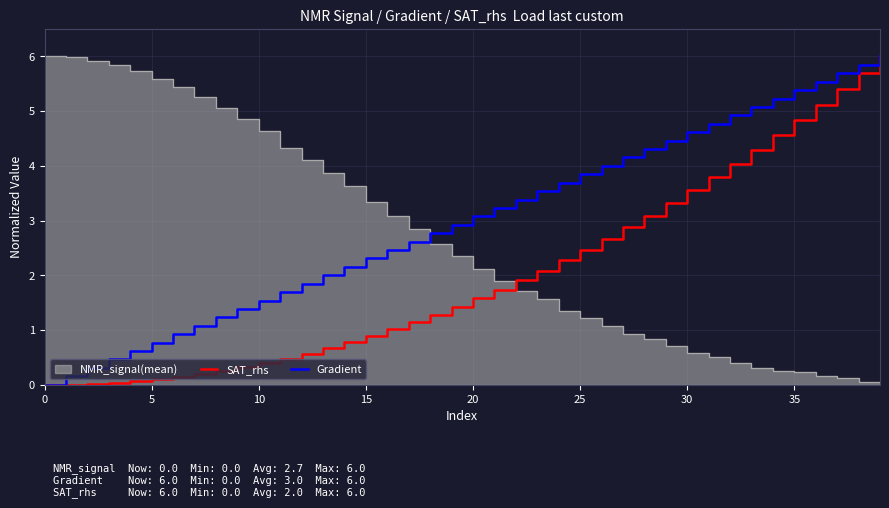

True or false: SAT_rhs and Gradient cross at least once.

False